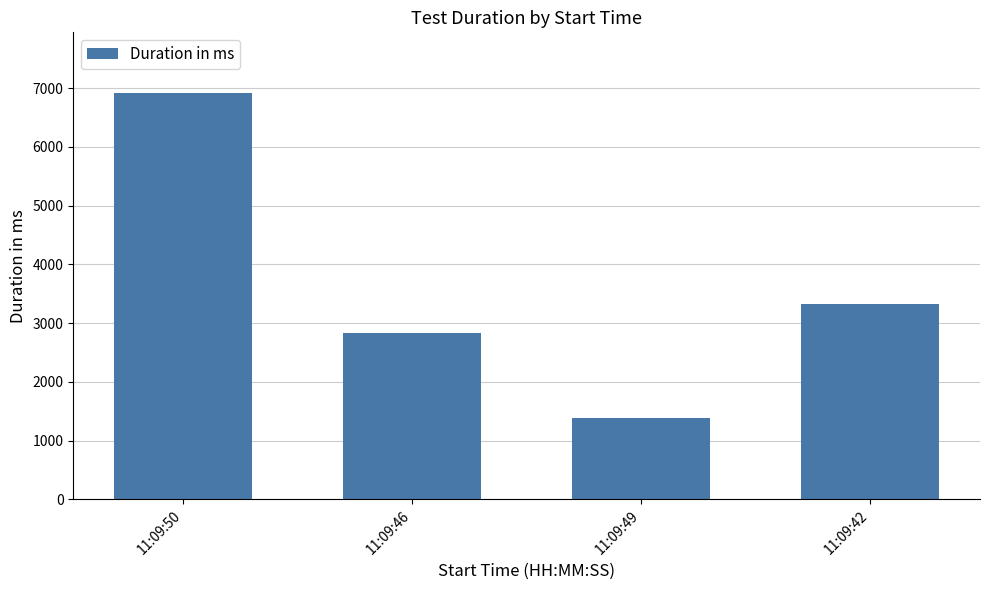

Reading left to right, list all the values displayed in this chart.

6914	2836	1379	3325